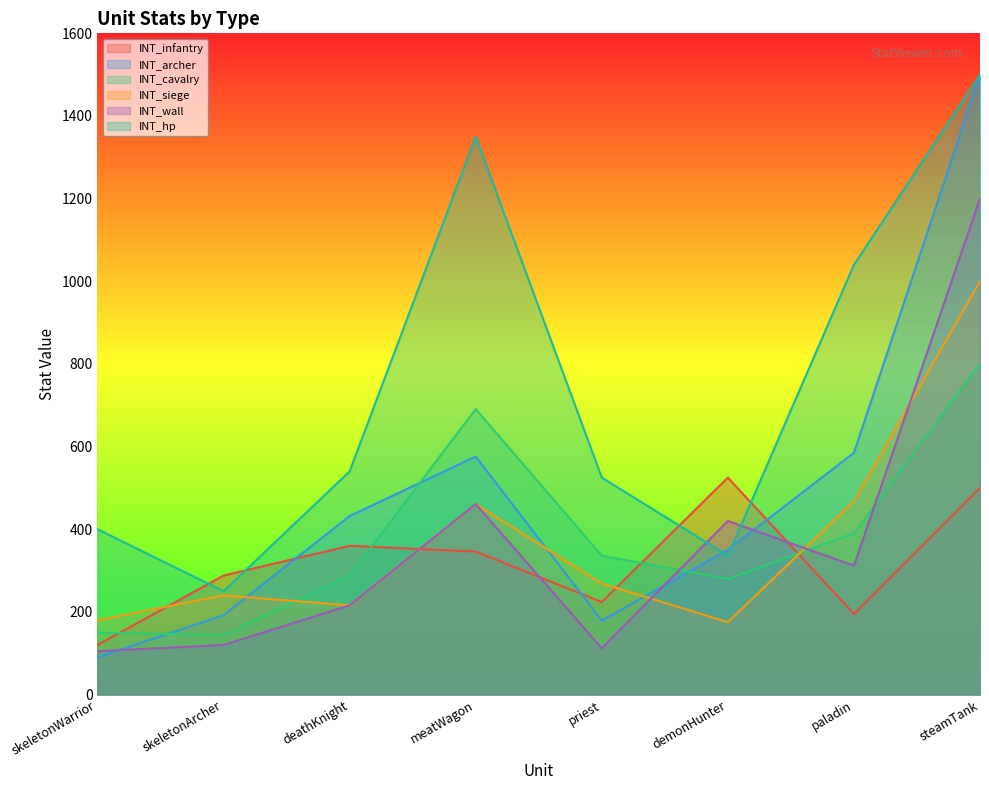

Does the chart have visible grid lines?

No